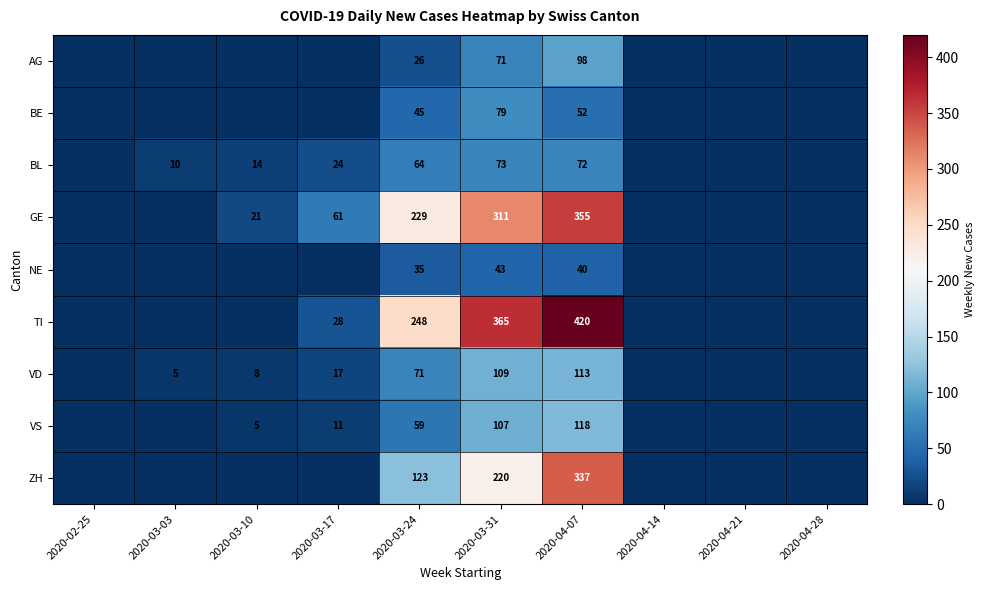

How many data points in VD are above 8?

4